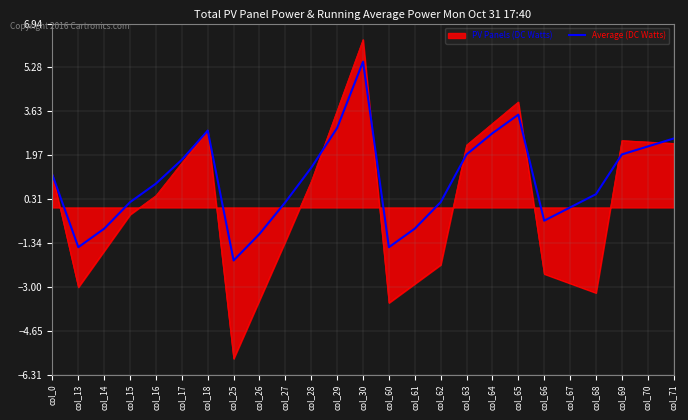

How many lines are shown in the chart?

2